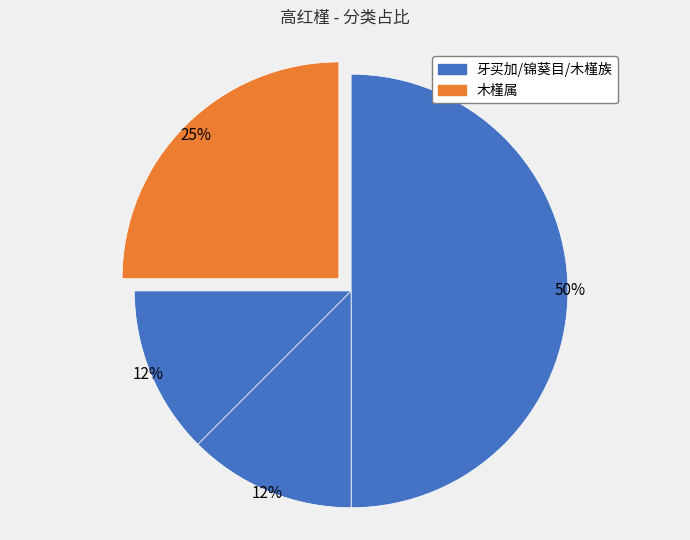

Rank the categories by value from highest to lowest.

牙买加, 木槿属, 锦葵目, 木槿族